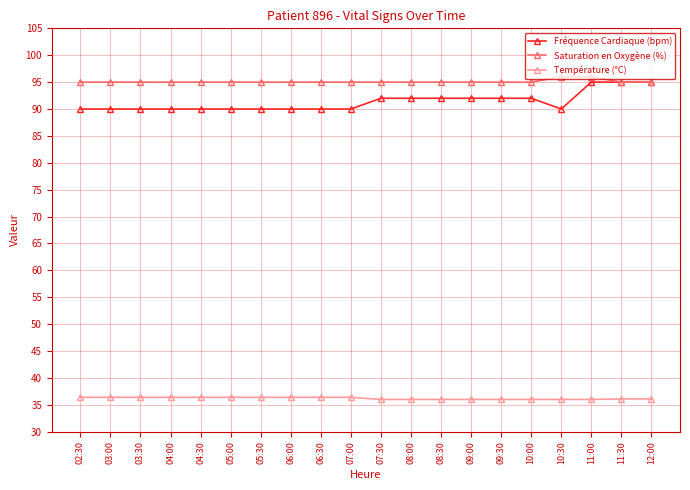

Which series has the largest total across all categories?

Saturation en Oxygène (%)